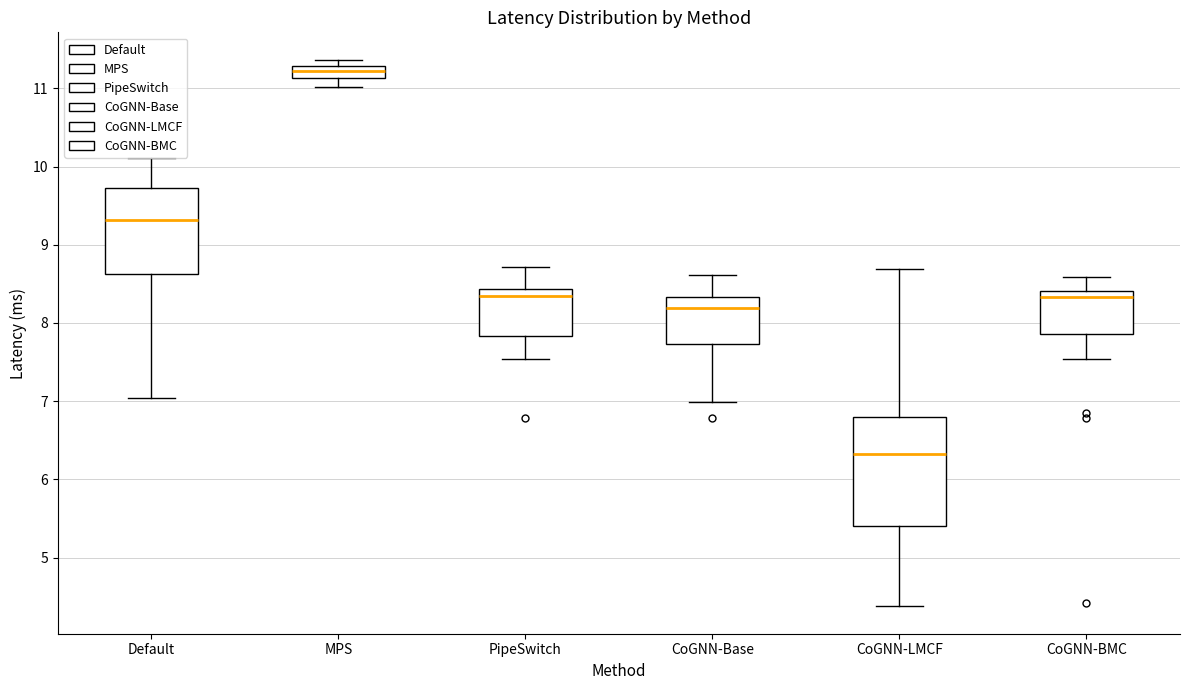

Reading left to right, read every box against the y-axis: the position of its median line, the range the box covers, and the ends of its whiskers. The values are not printed on the chart, so give them approximately, as read against the axis.

Default: median 9.3, box 8.6 to 9.7, whiskers 7.0 to 10.1
MPS: median 11.2, box 11.1 to 11.3, whiskers 11.0 to 11.4
PipeSwitch: median 8.3, box 7.8 to 8.4, whiskers 7.5 to 8.7
CoGNN-Base: median 8.2, box 7.7 to 8.3, whiskers 7.0 to 8.6
CoGNN-LMCF: median 6.3, box 5.4 to 6.8, whiskers 4.4 to 8.7
CoGNN-BMC: median 8.3, box 7.9 to 8.4, whiskers 7.5 to 8.6